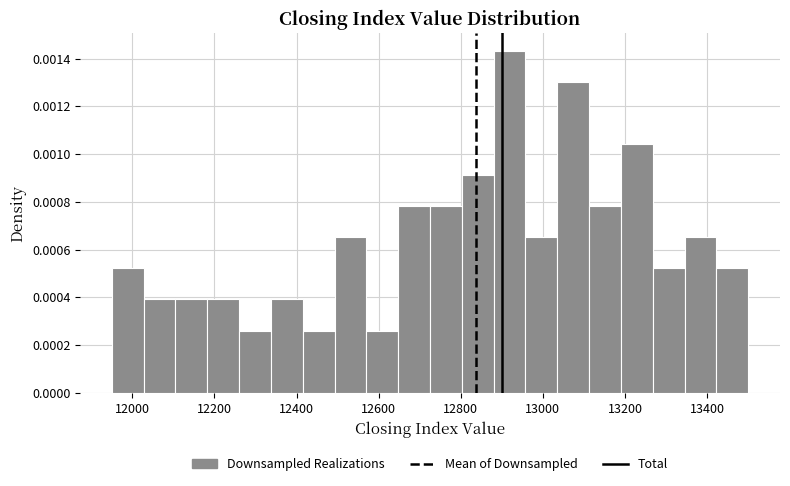

Around what value on the x-axis is the tallest bar? Give the approximate position of its centre, as read against the axis.

12920